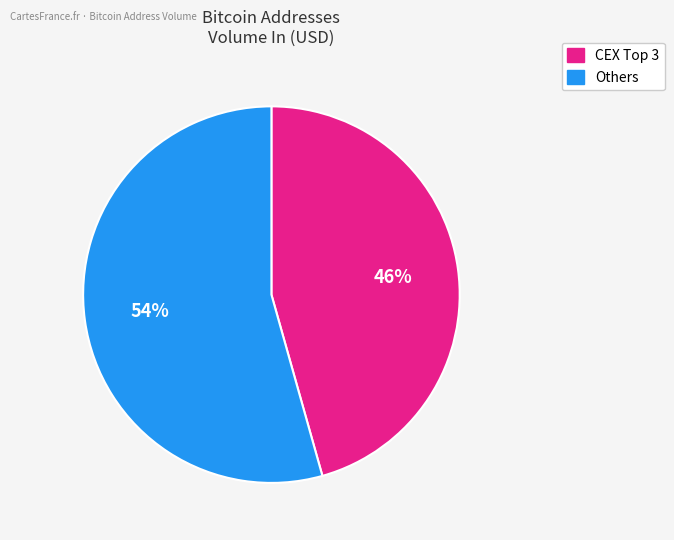

Does any single category account for the majority?

Yes